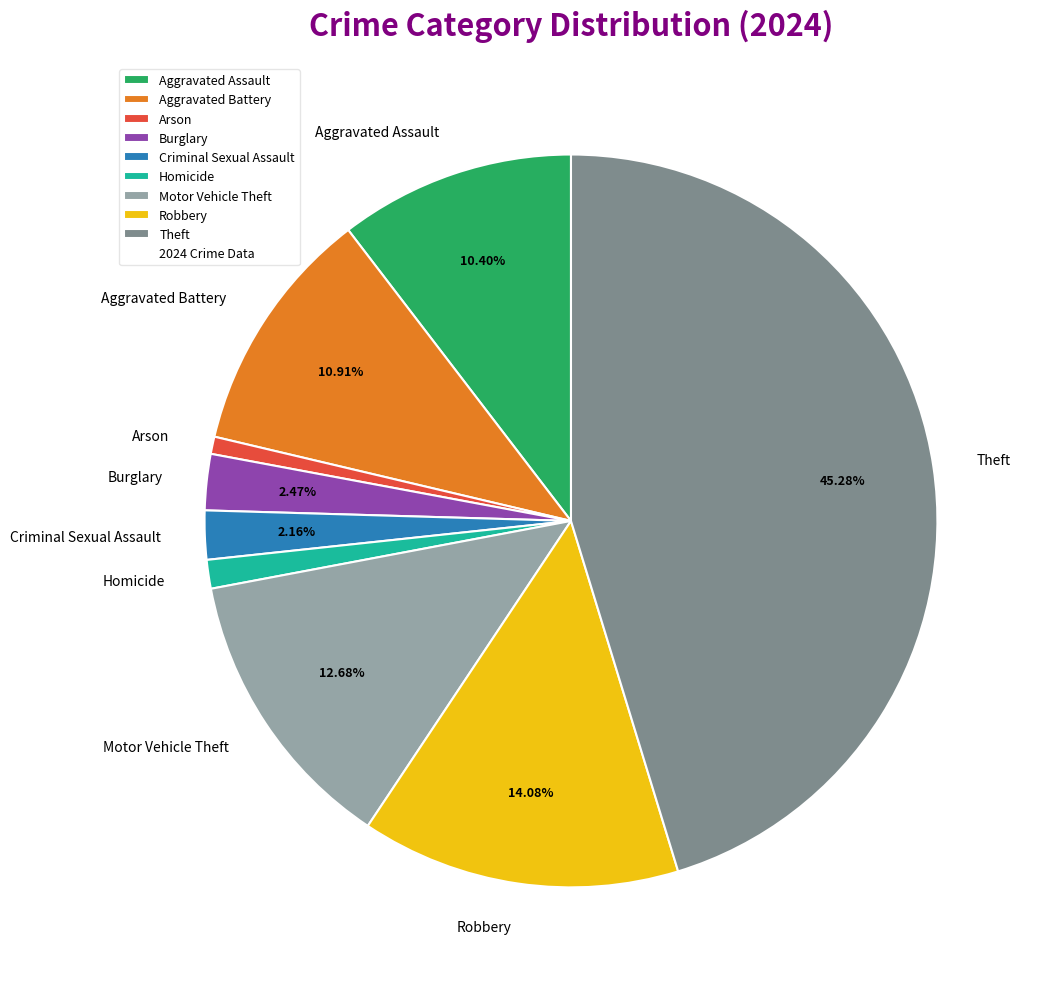

Is the sum of Criminal Sexual Assault and Robbery greater than half?

No